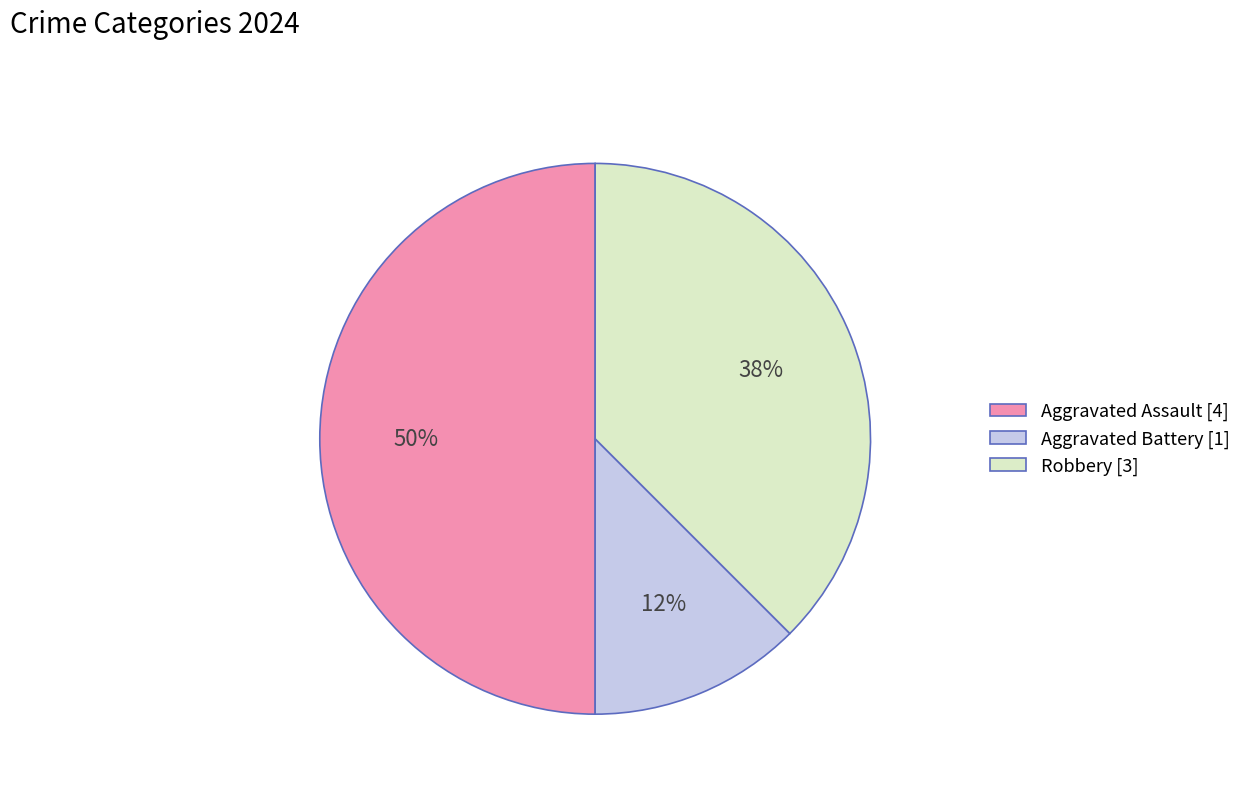

Which slice is the smallest?

Aggravated Battery